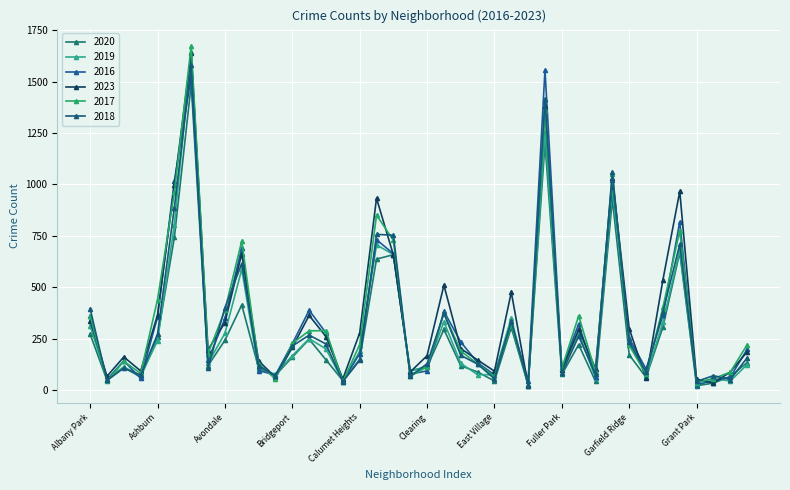

At which category is the sum across all series the highest?

Austin